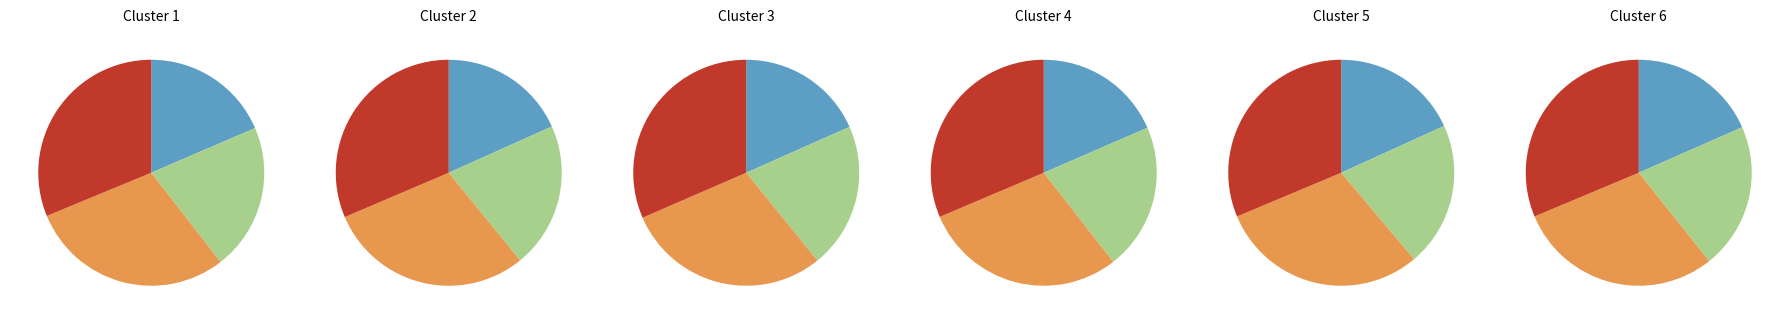

Is it true that 8 is 3% of the pie?

False